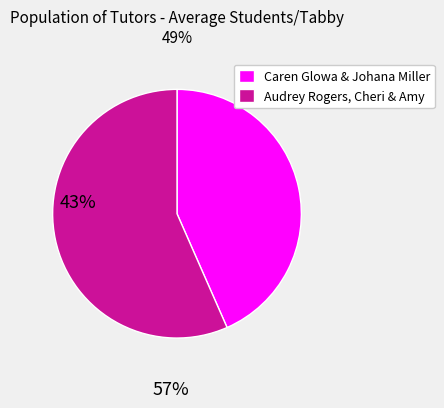

Is there any slice that represents more than half of the pie?

Yes